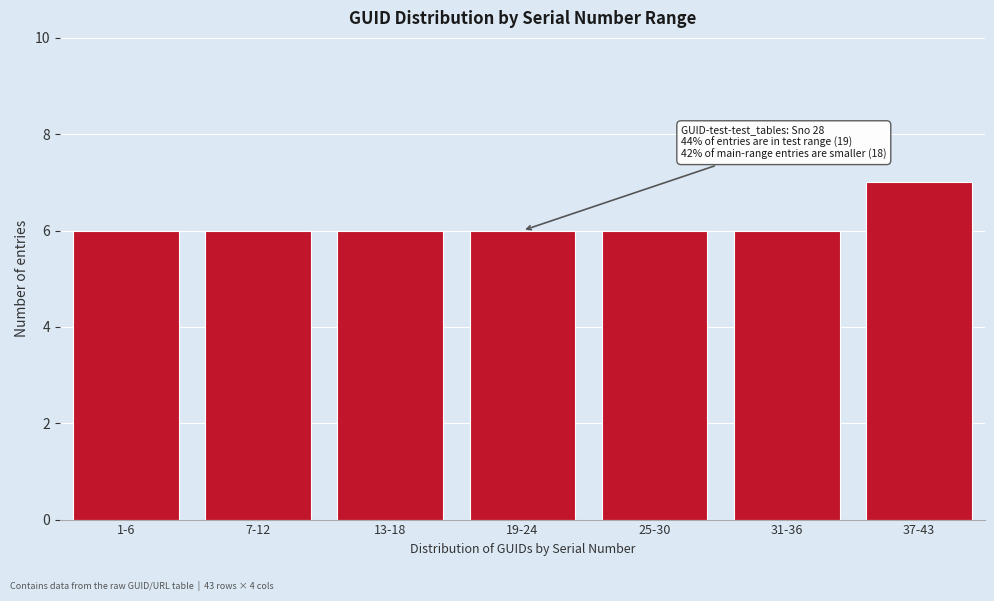

Reading right to left, transcribe all the data shown in this chart.

37-43=7	31-36=6	25-30=6	19-24=6	13-18=6	7-12=6	1-6=6